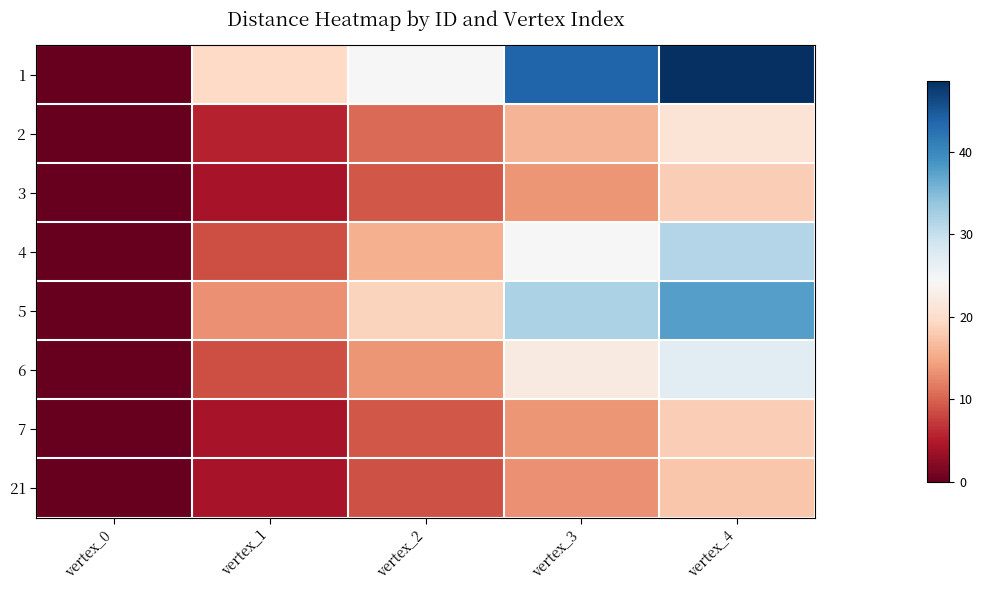

Reading left to right, transcribe all the data shown in this chart.

1: vertex_0=0.0	vertex_1=19.5	vertex_2=24.3	vertex_3=43.8	vertex_4=48.6
2: vertex_0=0.0	vertex_1=5.6	vertex_2=10.5	vertex_3=16.1	vertex_4=21.0
3: vertex_0=0.0	vertex_1=4.3	vertex_2=9.2	vertex_3=13.5	vertex_4=18.4
4: vertex_0=0.0	vertex_1=8.7	vertex_2=15.7	vertex_3=24.4	vertex_4=31.4
5: vertex_0=0.0	vertex_1=13.1	vertex_2=18.8	vertex_3=31.9	vertex_4=37.6
6: vertex_0=0.0	vertex_1=8.7	vertex_2=13.5	vertex_3=22.1	vertex_4=27.0
7: vertex_0=0.0	vertex_1=4.3	vertex_2=9.2	vertex_3=13.5	vertex_4=18.4
21: vertex_0=0.0	vertex_1=4.3	vertex_2=8.8	vertex_3=13.1	vertex_4=17.6